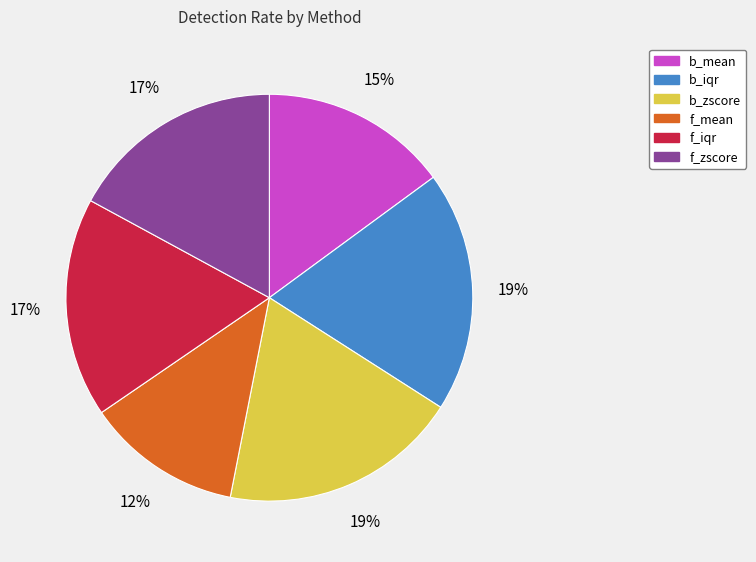

How many slices are in this pie chart?

6